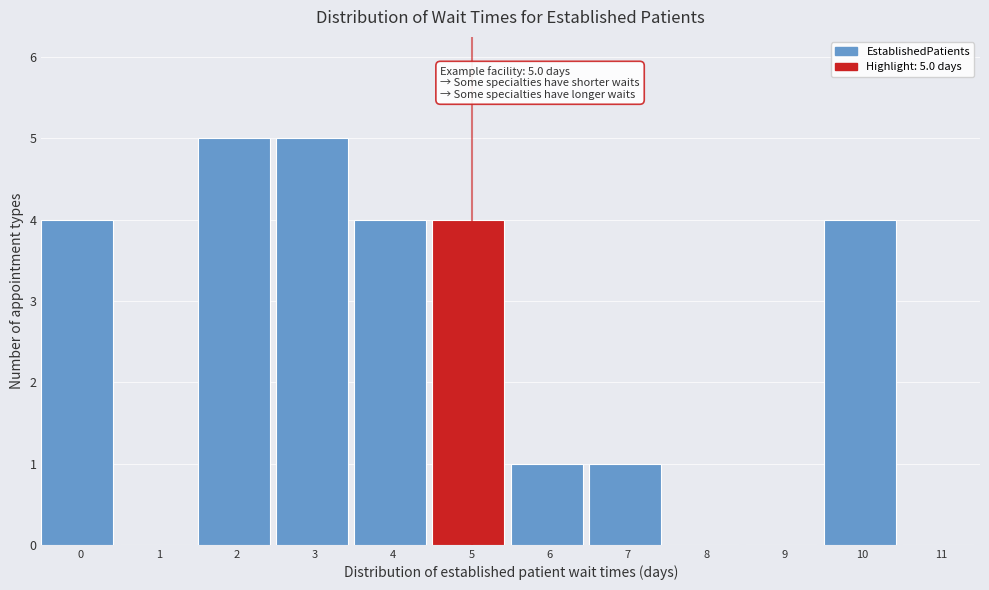

Reading left to right, transcribe all the data shown in this chart.

0=4	1=0	2=5	3=5	4=4	5=4	6=1	7=1	8=0	9=0	10=4	11=0